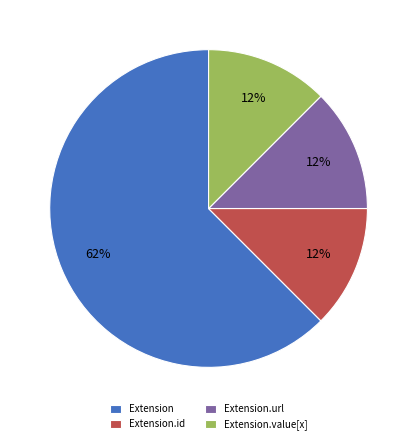

True or false: Extension accounts for 54% of the total.

False